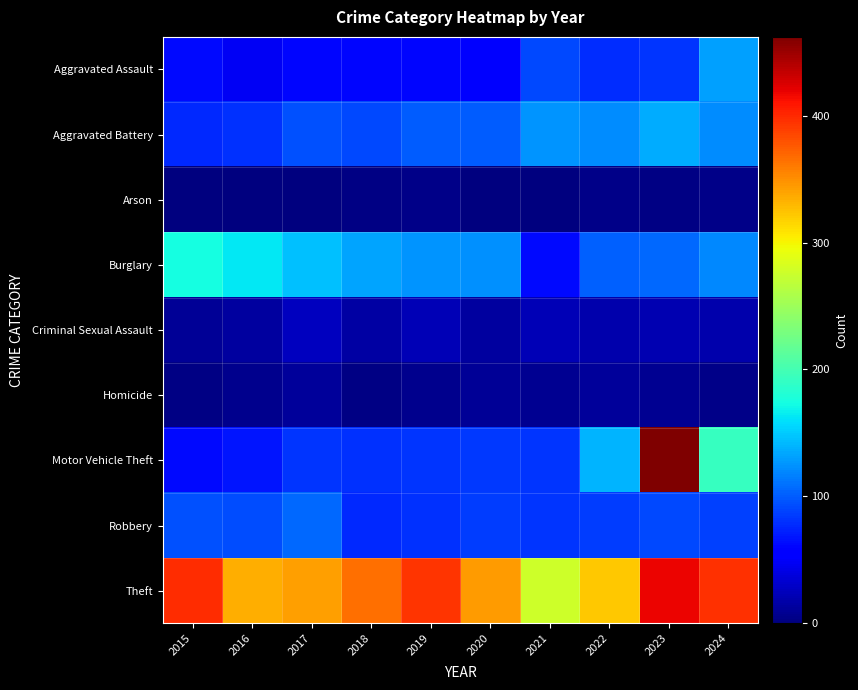

List the series in order of their peak value, highest first.

Motor Vehicle Theft, Theft, Burglary, Aggravated Battery, Aggravated Assault, Robbery, Criminal Sexual Assault, Homicide, Arson